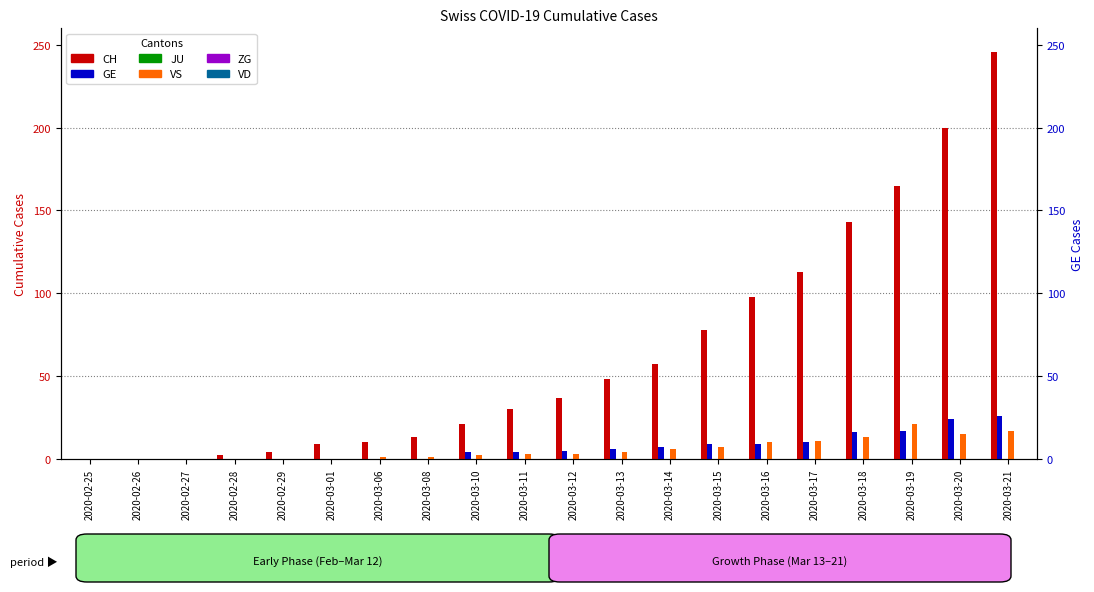

Is it true that GE equals 11 at 2020-02-26?

False